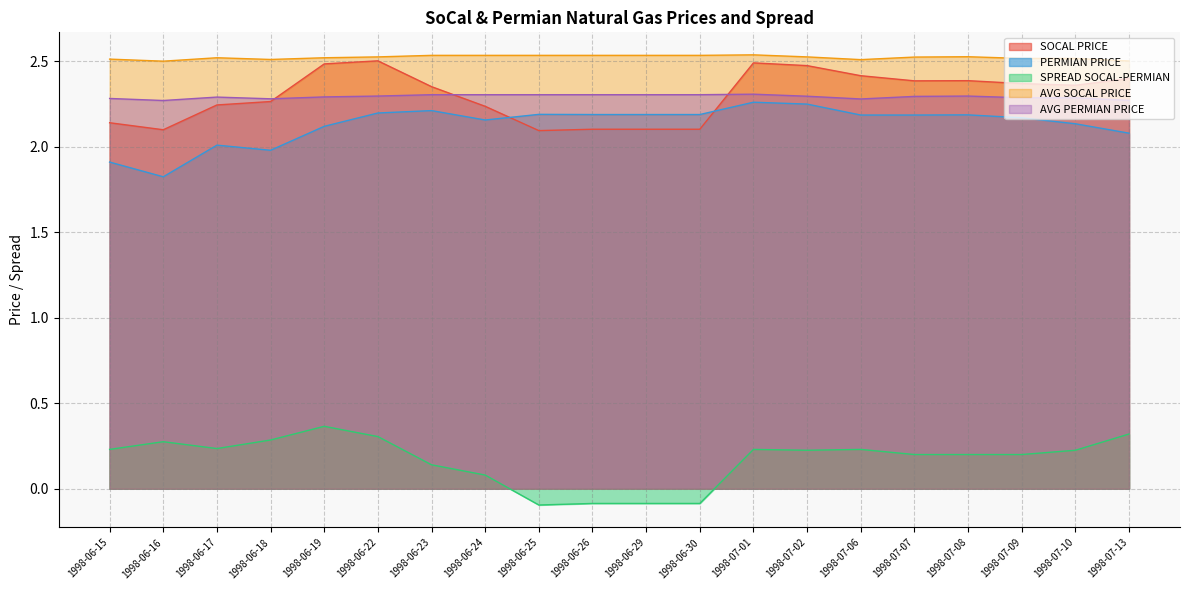

Which has a higher value, 1998-06-30 or 1998-07-10?

1998-07-10